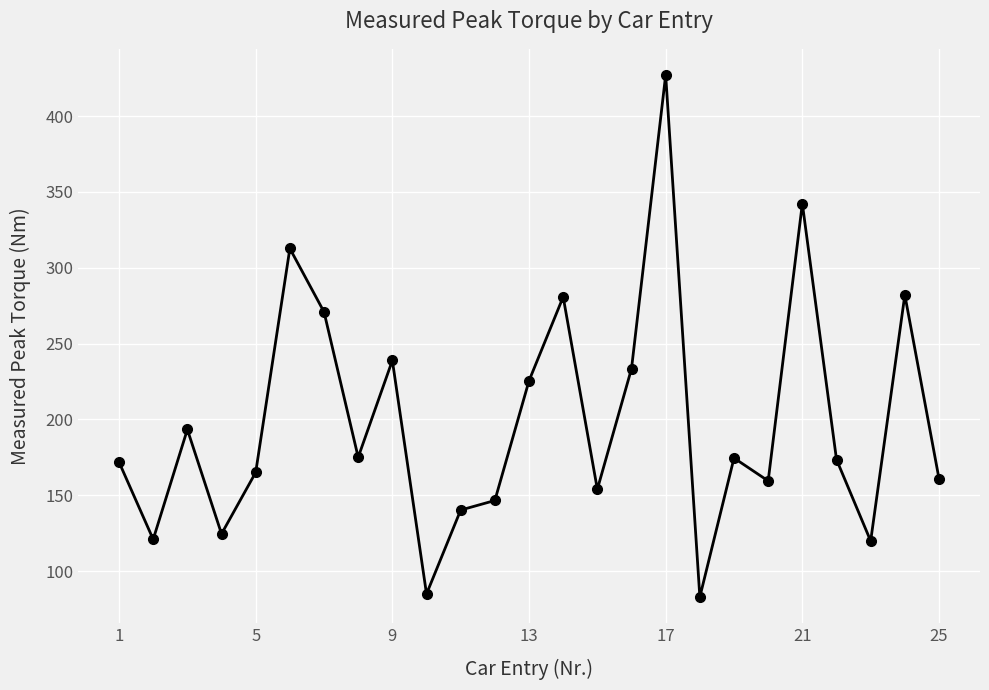

What is the sum of all values?

4962.4